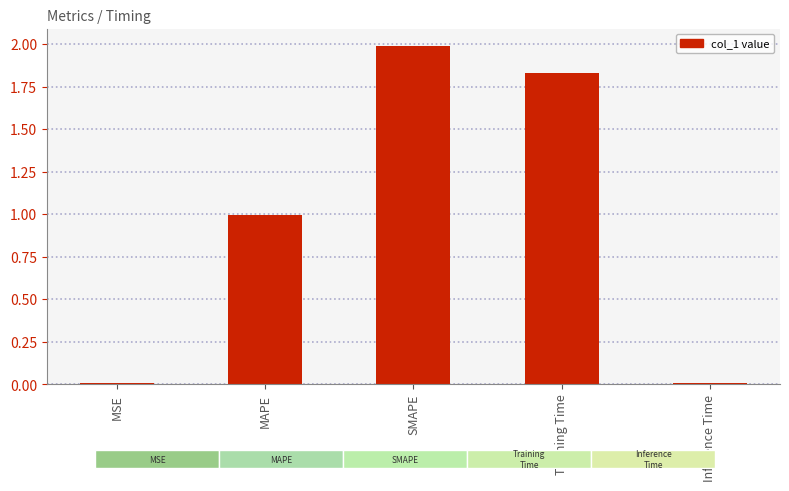

What is the difference between the maximum and minimum values?

2.0